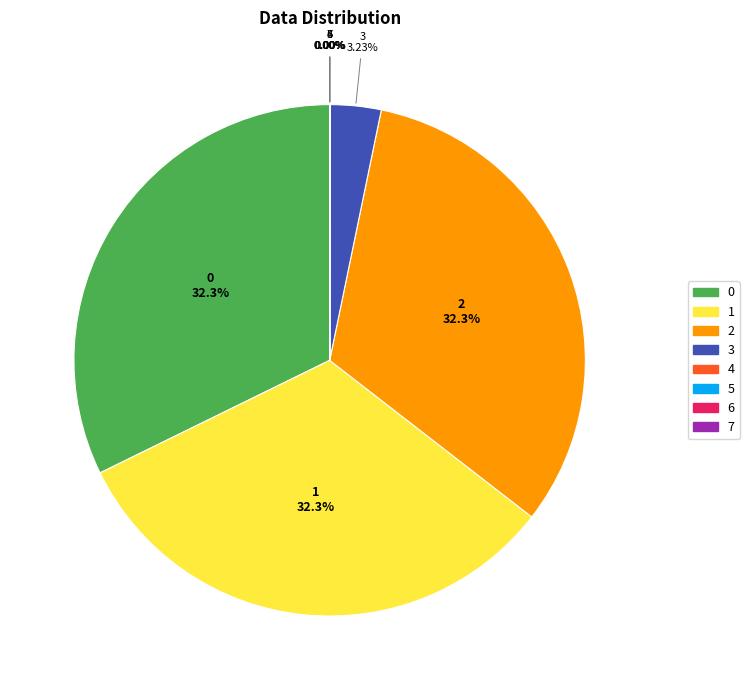

Is it true that 2 is 32% of the pie?

True